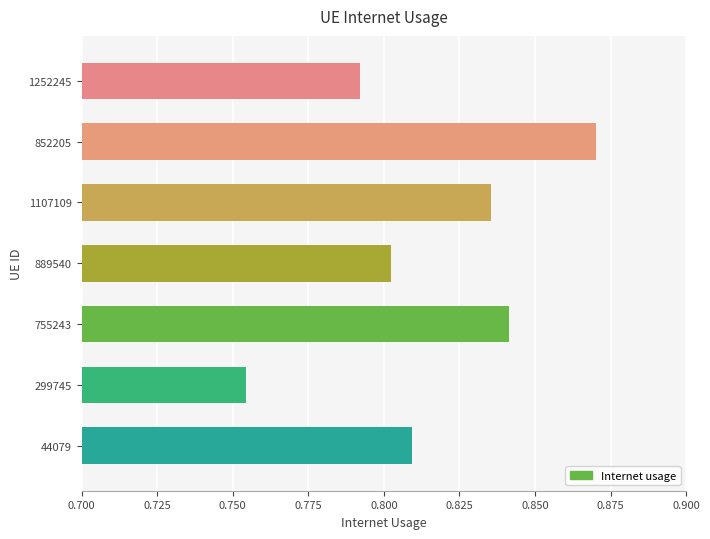

What is the average value?

0.8